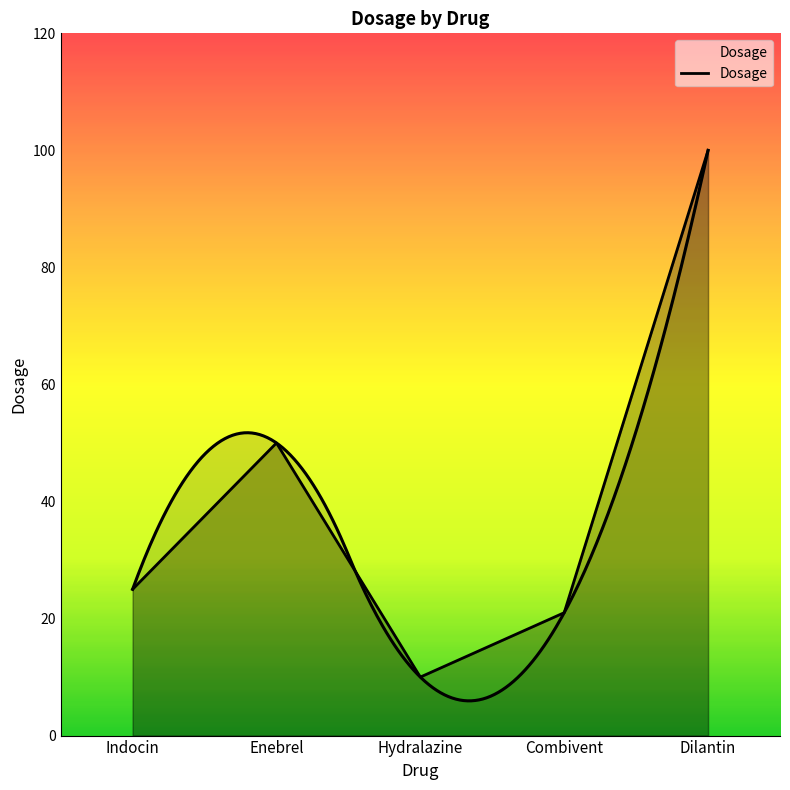

What is the change in value from Indocin to Dilantin?

+75